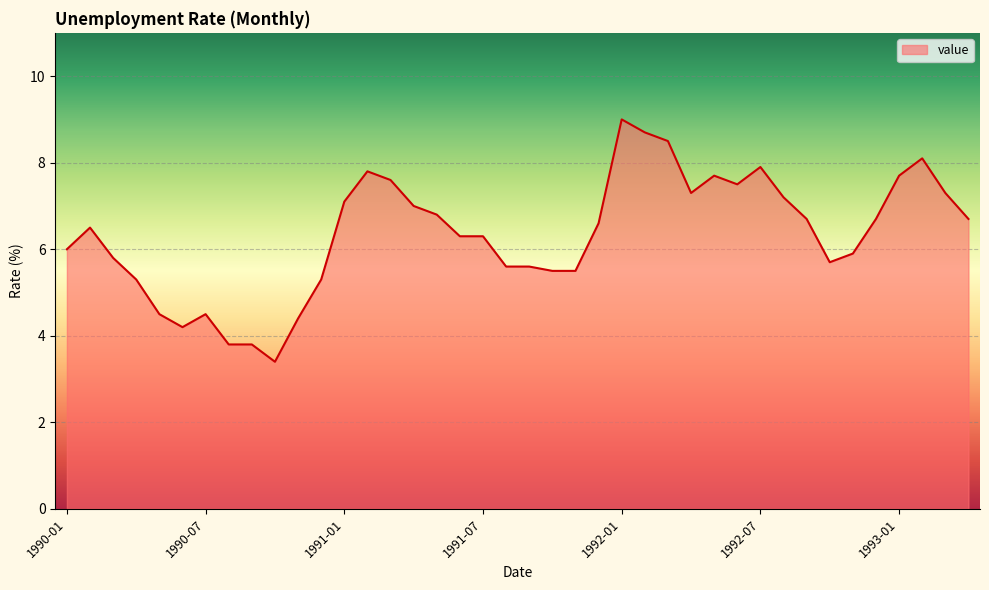

What is the minimum value shown in the chart?

3.4